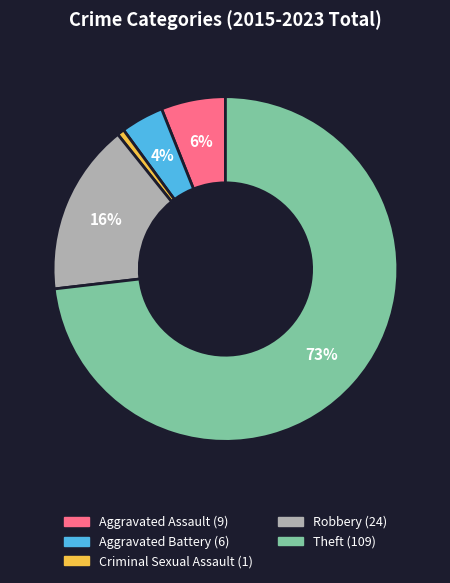

Count the number of slices in the pie.

5